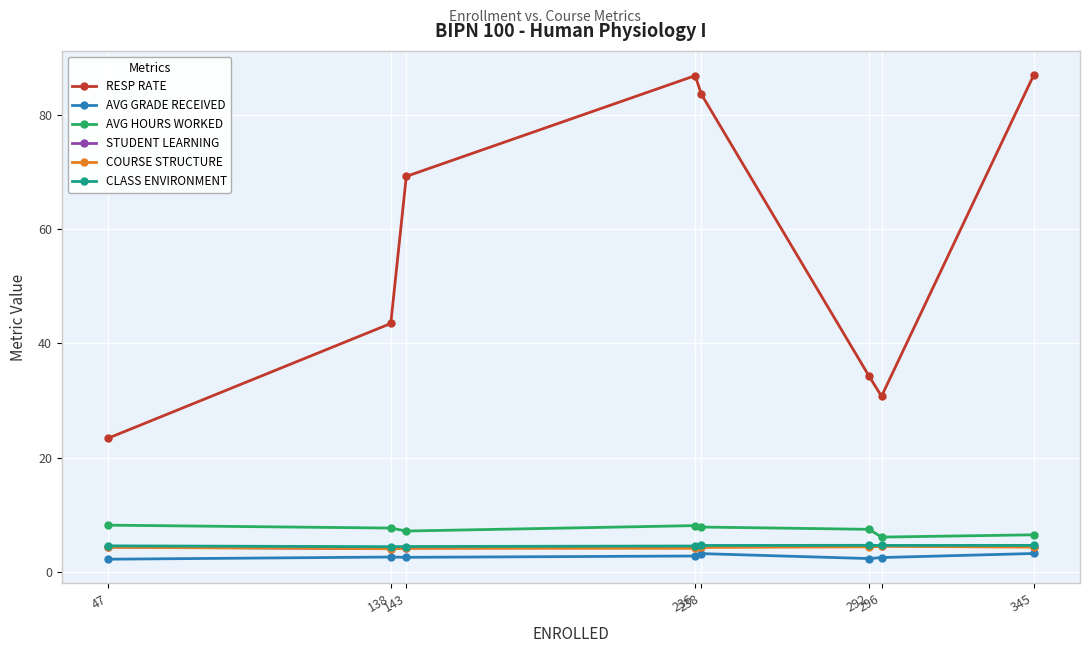

What is the minimum value shown in the chart?

2.2